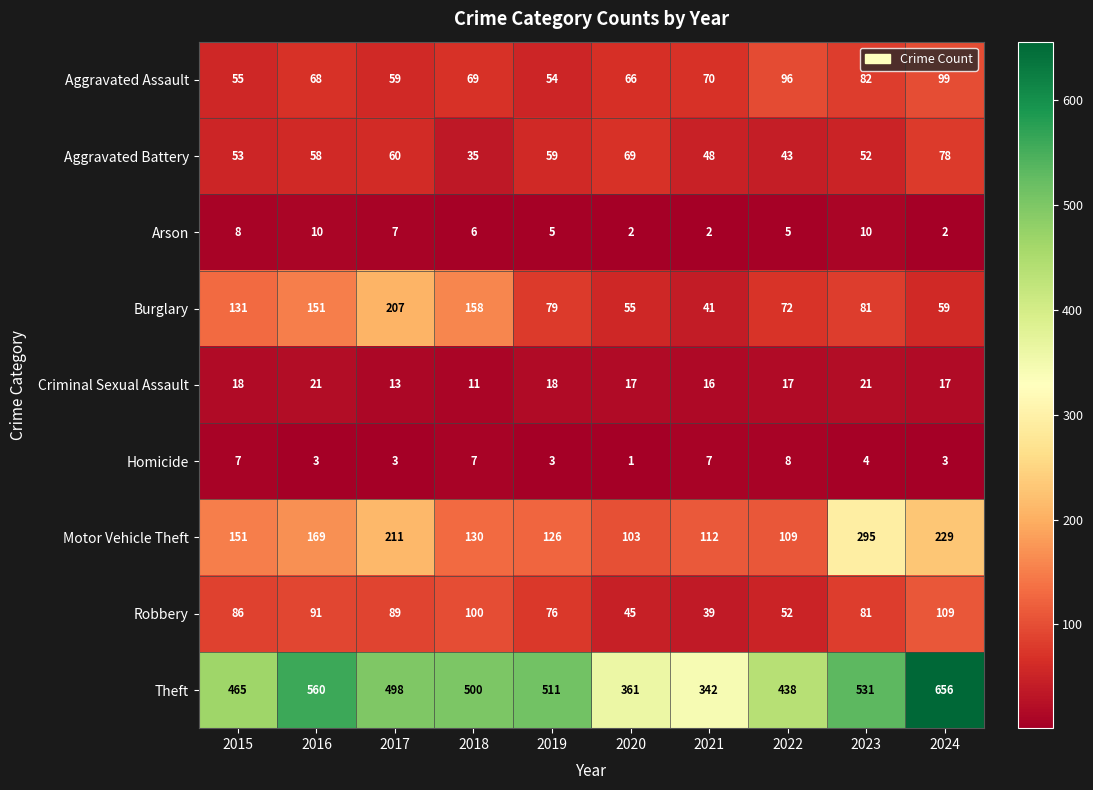

What is the sum of the Arson values at 2018 and 2017?

13